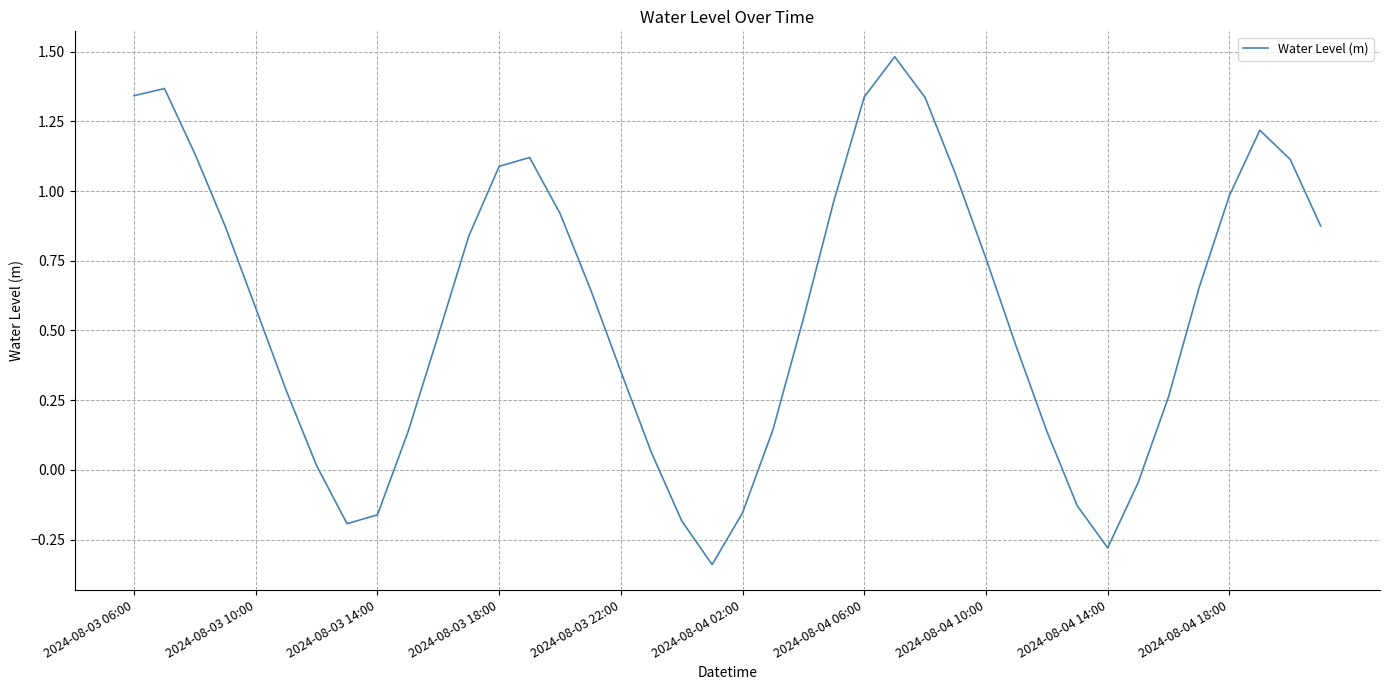

What is the difference between the maximum and second lowest values?

1.8